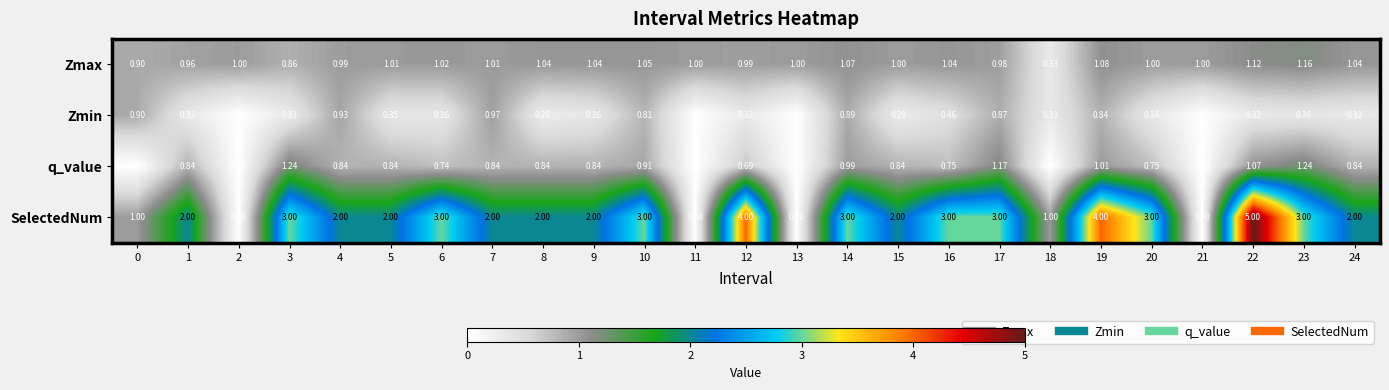

List the series in order of their peak value, highest first.

SelectedNum, q_value, Zmax, Zmin